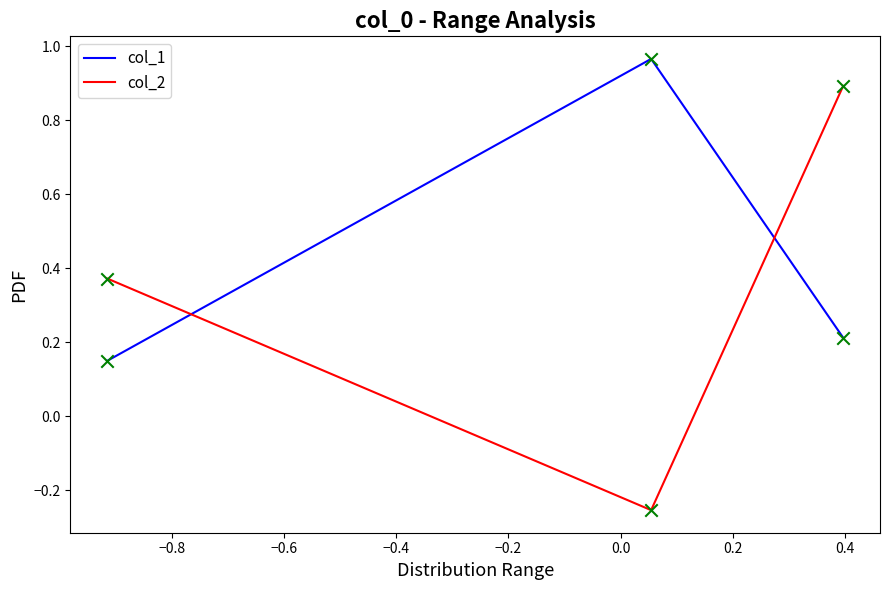

Which series reaches the minimum Y coordinate?

col_2